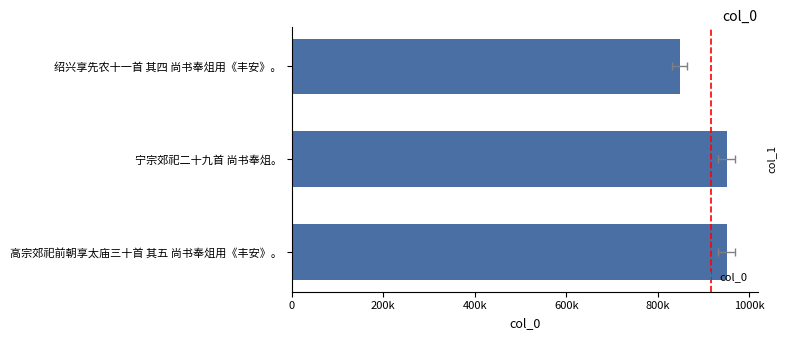

True or false: the data shows 598767 at 宁宗郊祀二十九首 尚书奉俎。.

False